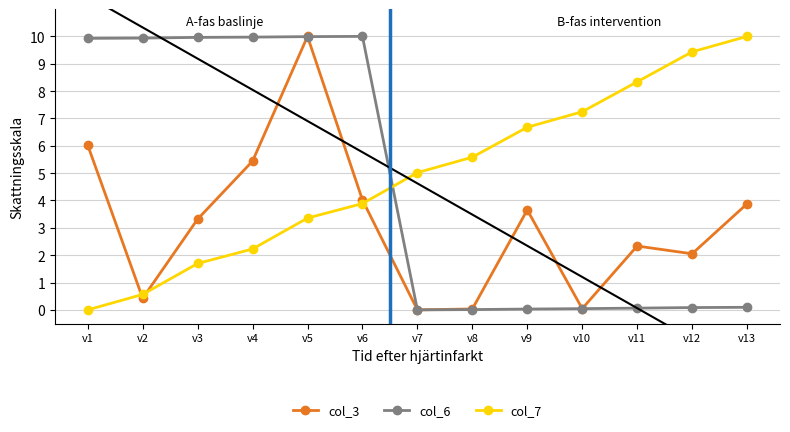

What is the average value of the col_7 series?

4.9